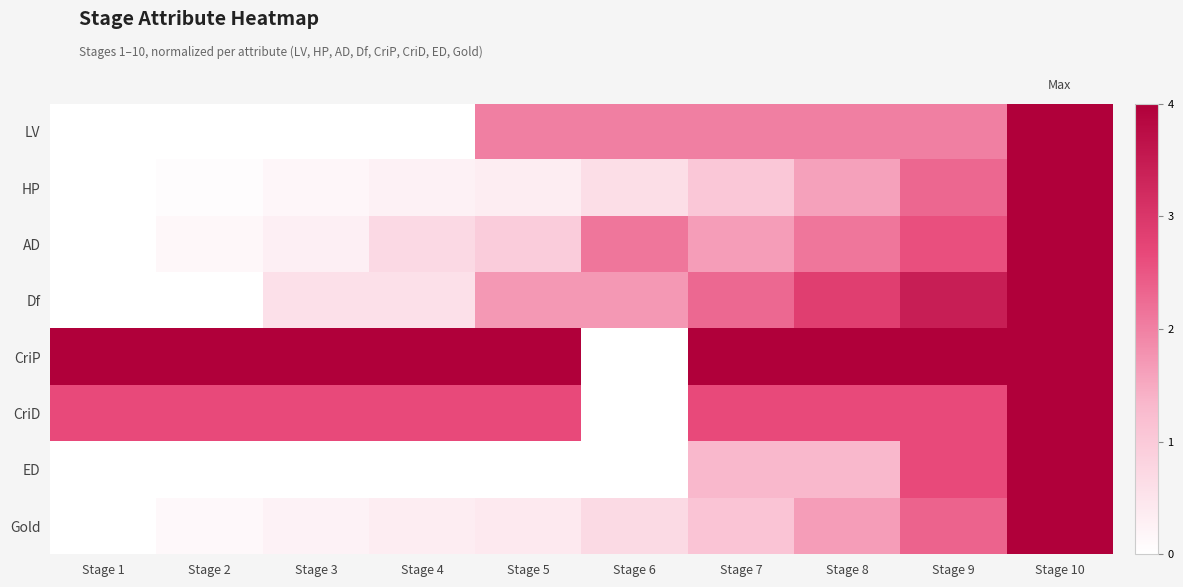

Which series has the largest total across all categories?

CriP